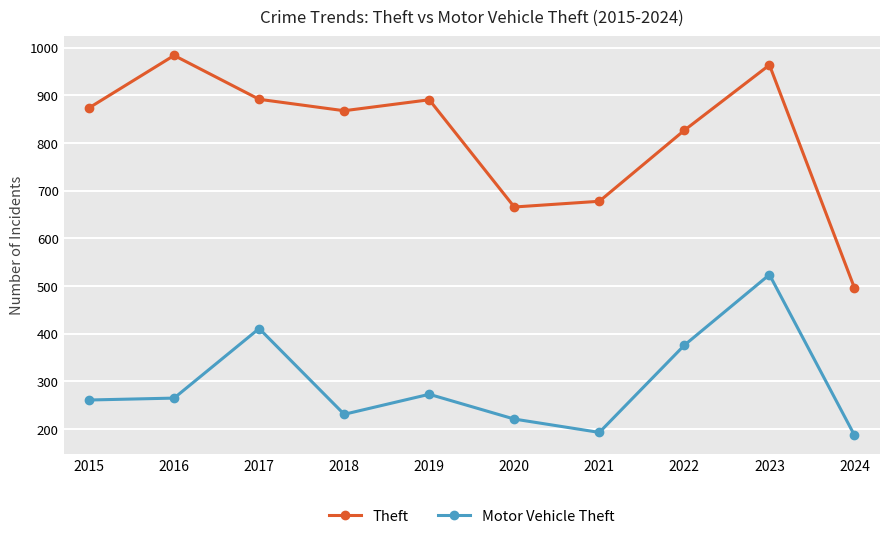

Is it true that Motor Vehicle Theft equals 311 at 2024?

False